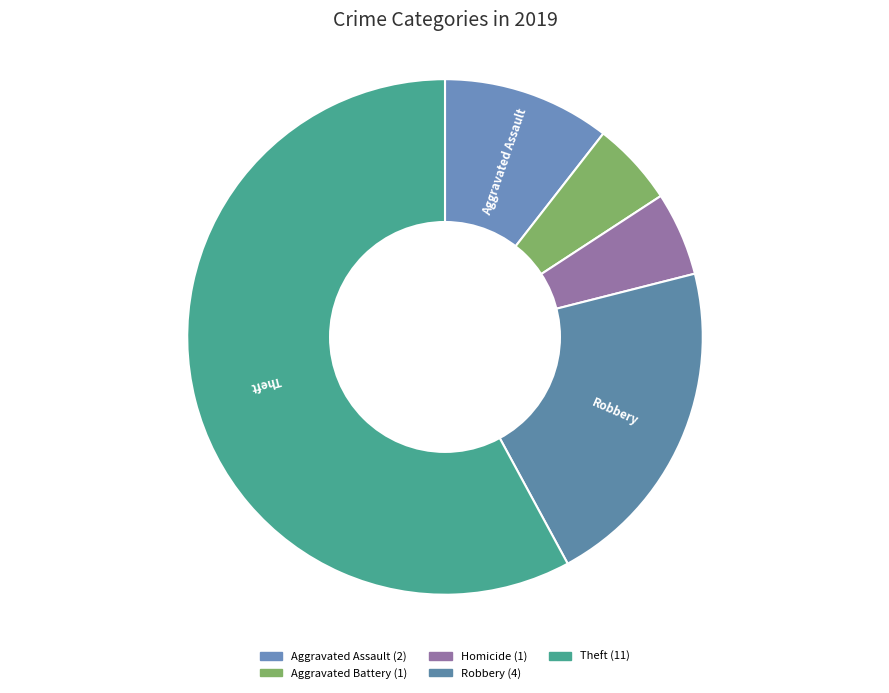

What is the largest slice in the pie chart?

Theft